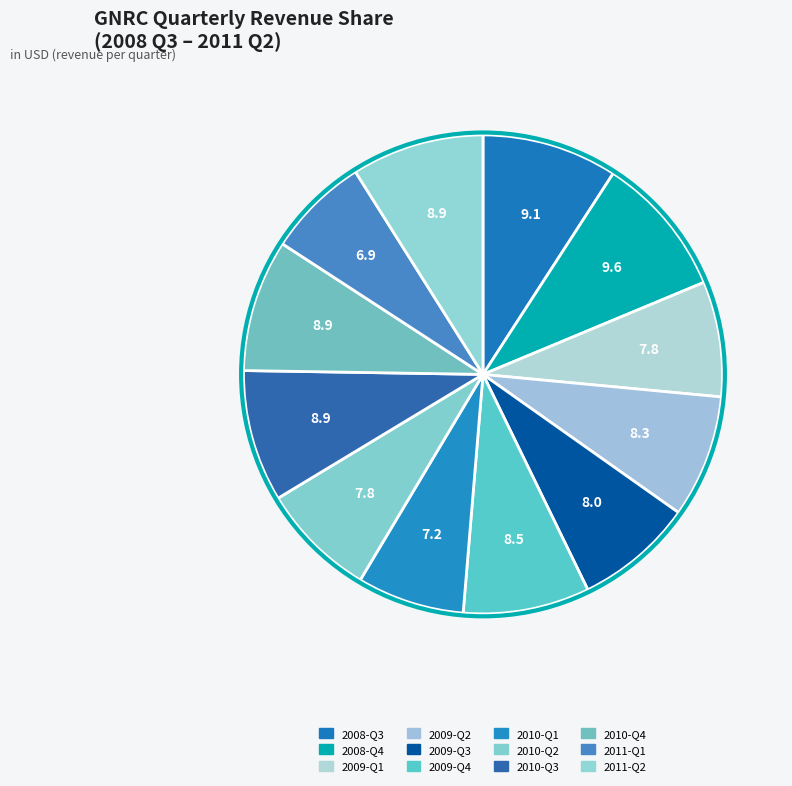

Is there a majority slice in this chart?

No